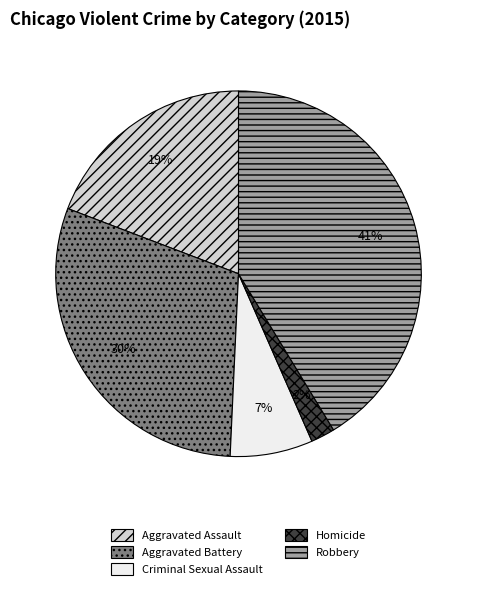

How many segments does this pie chart have?

5